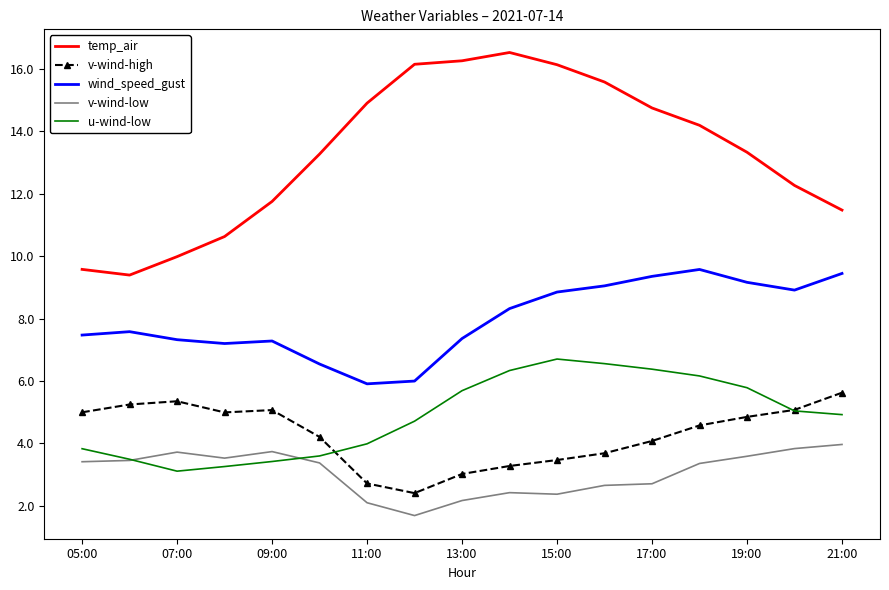

What is the difference between the maximum and minimum values in the temp_air series?

7.1